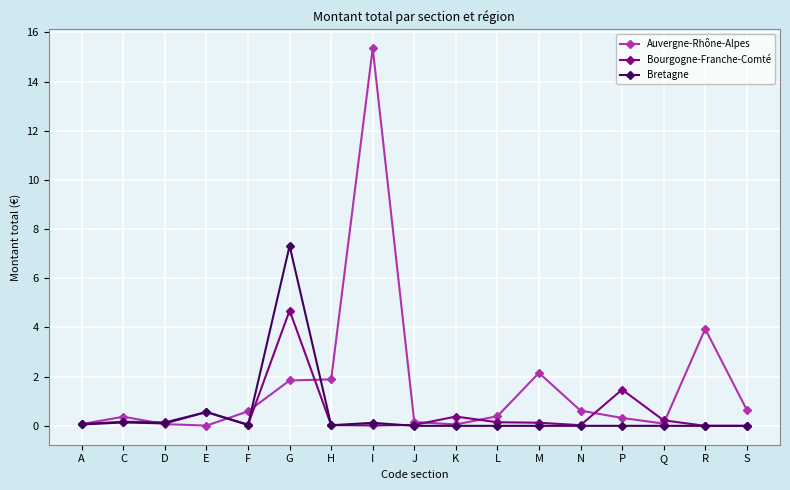

True or false: Auvergne-Rhône-Alpes and Bretagne cross at least once.

True